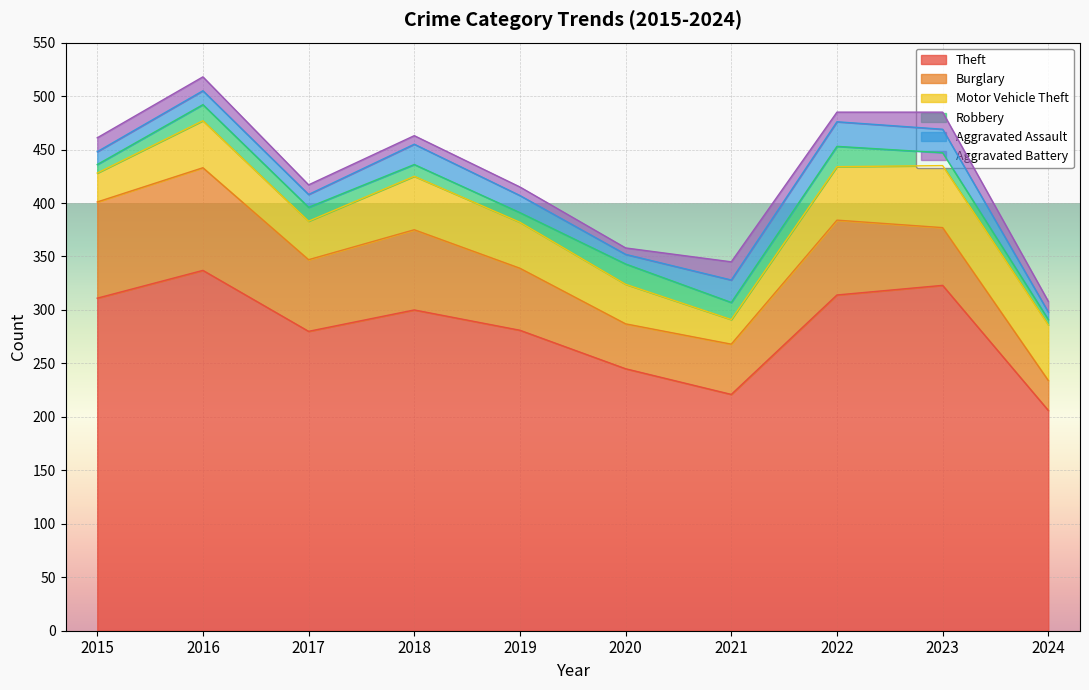

What is the value of the Theft point at the 3rd from the left?

280